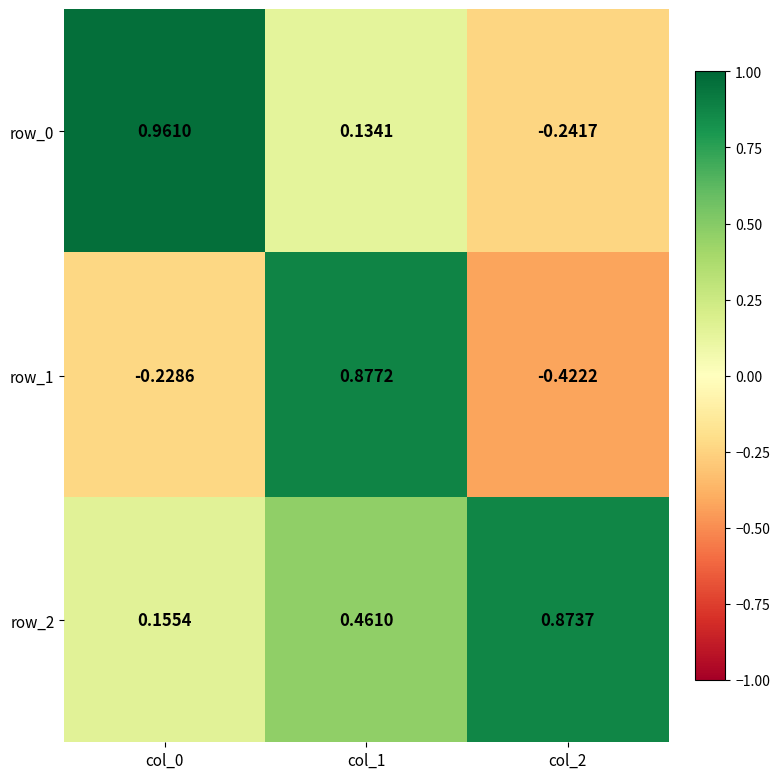

What is the total value across all series at col_1?

1.5